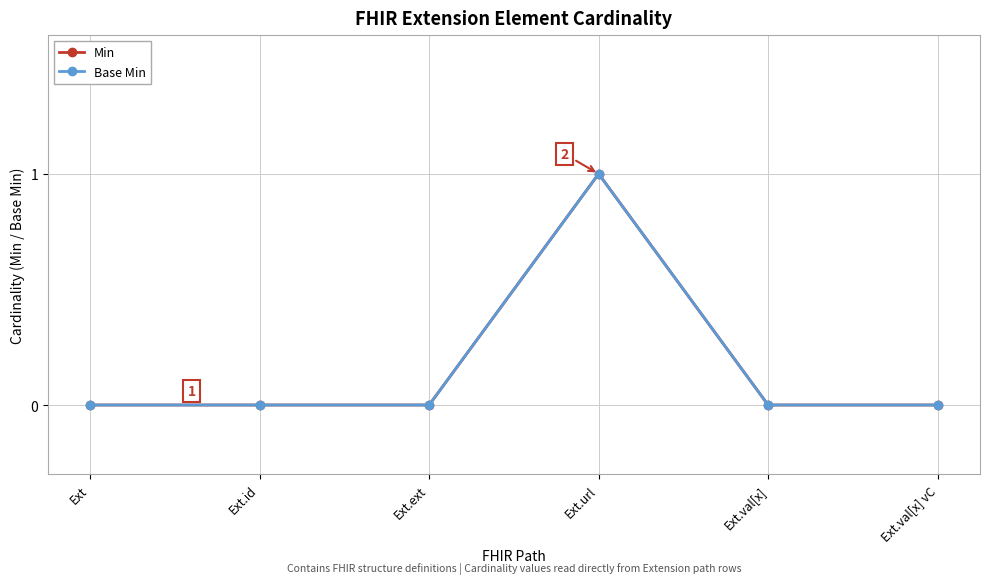

What is the label of the 1st point from the left?

Ext